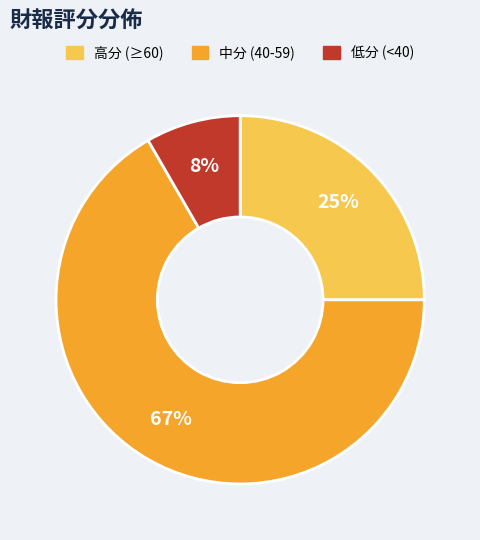

To the nearest percent, what percentage of the pie is 低分 (<40)?

8%